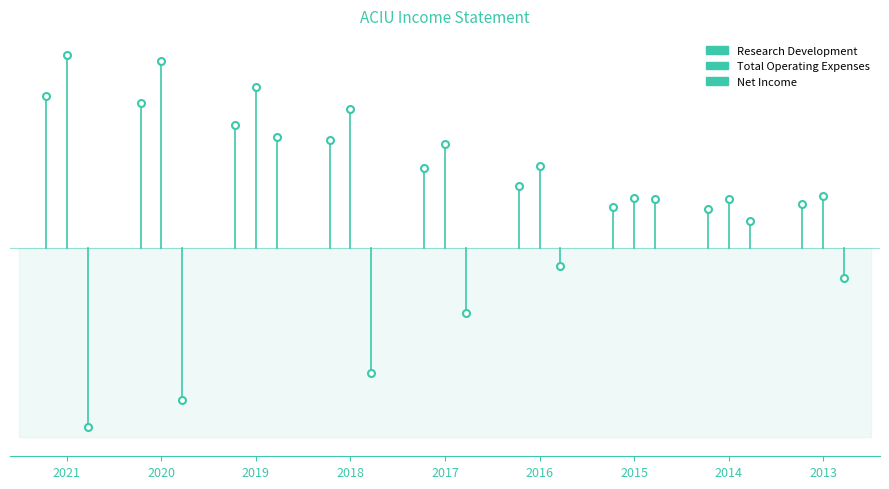

Is the value of Total Operating Expenses at 2016 greater than the value of Net Income at 2021?

Yes